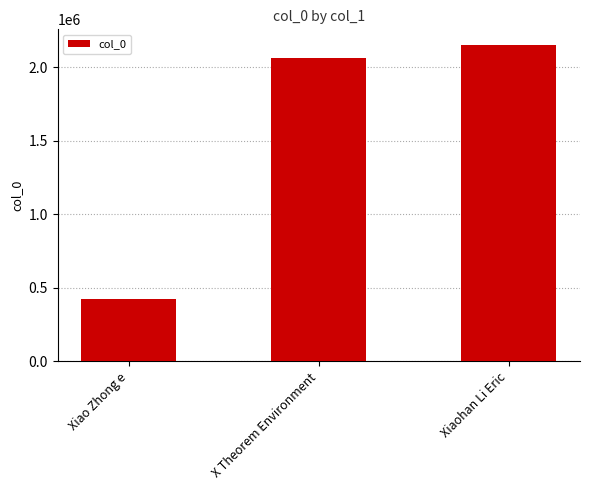

What is the value of the 2nd bar from the left?

2060105